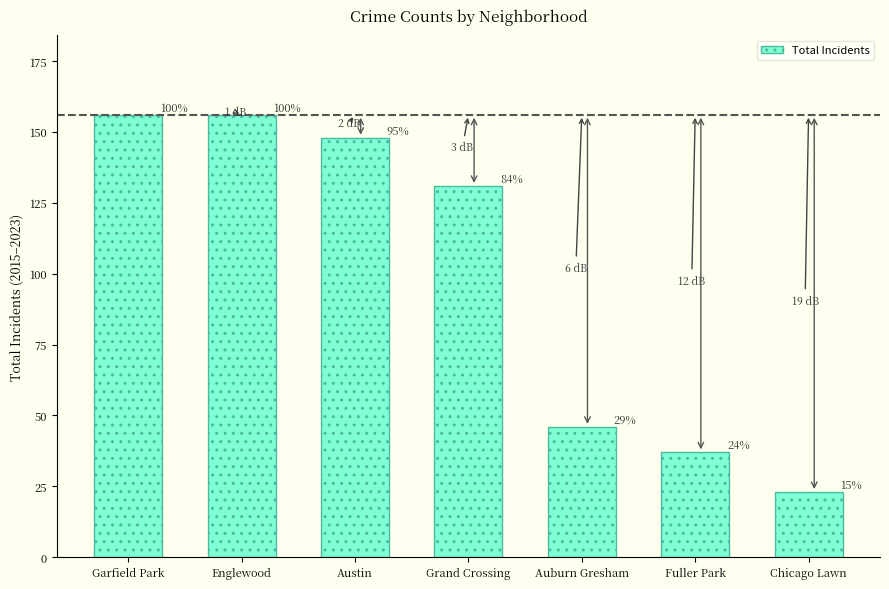

The value at Austin is 148. True or false?

True